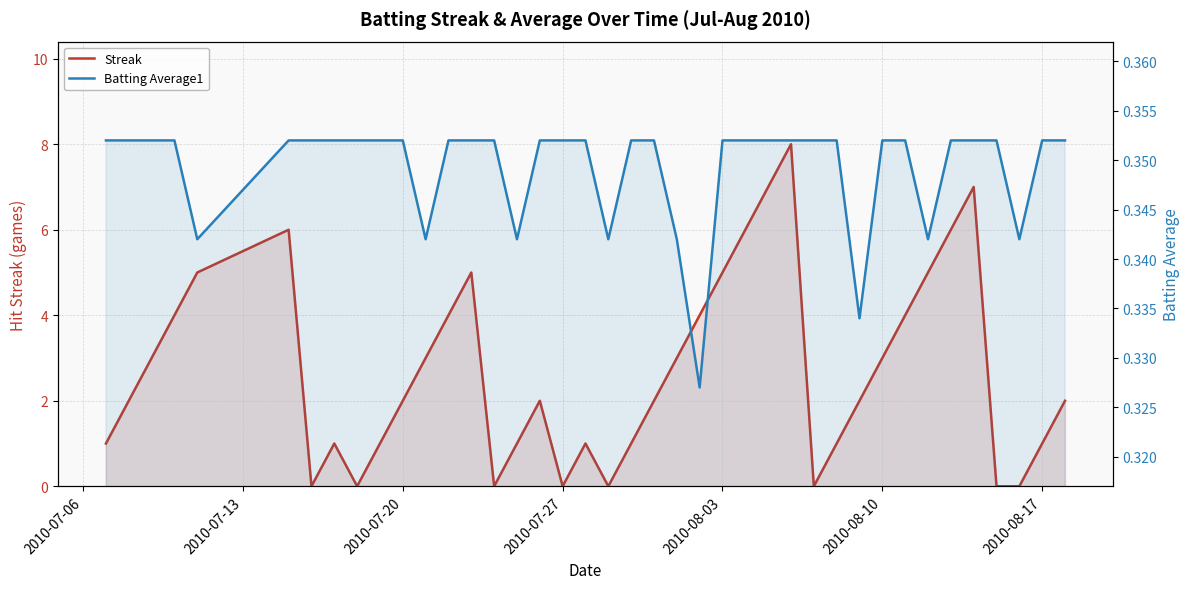

What is the sum of all Streak values?

108.0